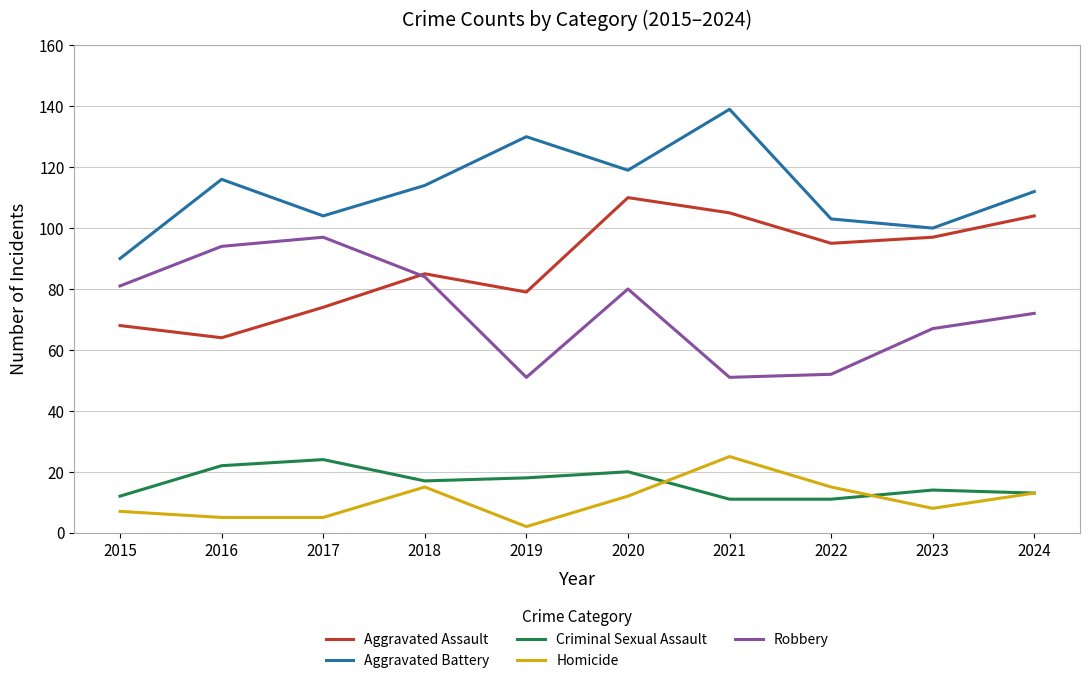

Where does the Aggravated Battery series first go above 114?

2016